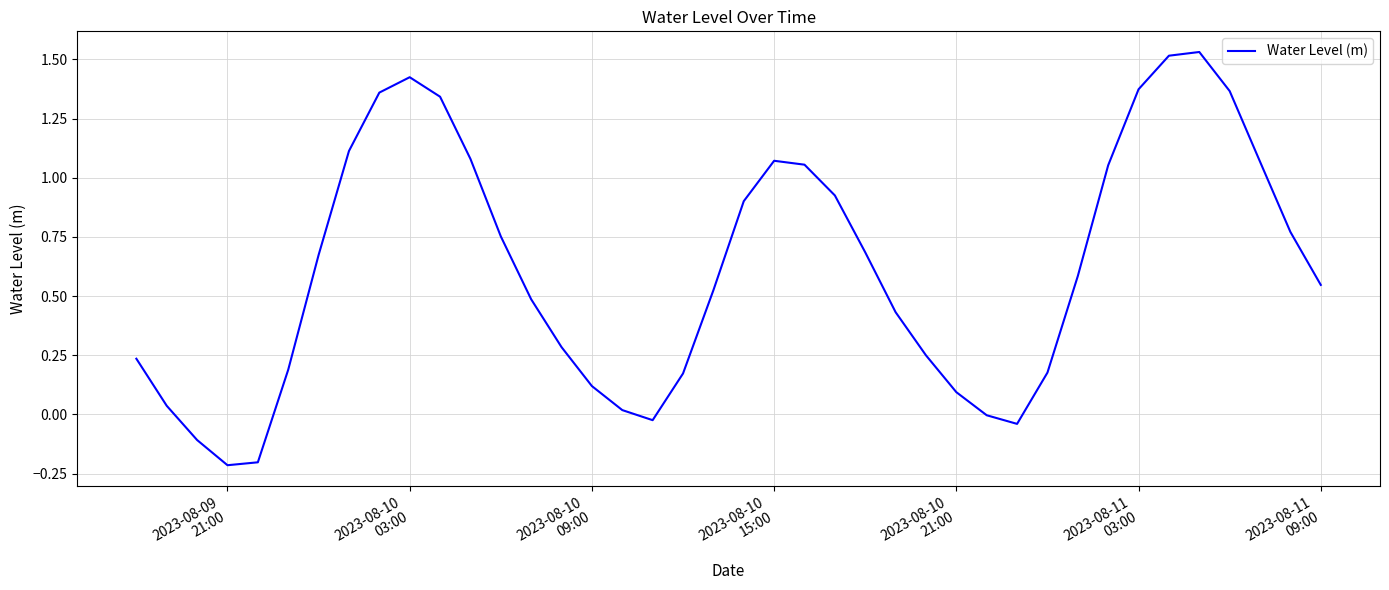

What is the average value?

0.6